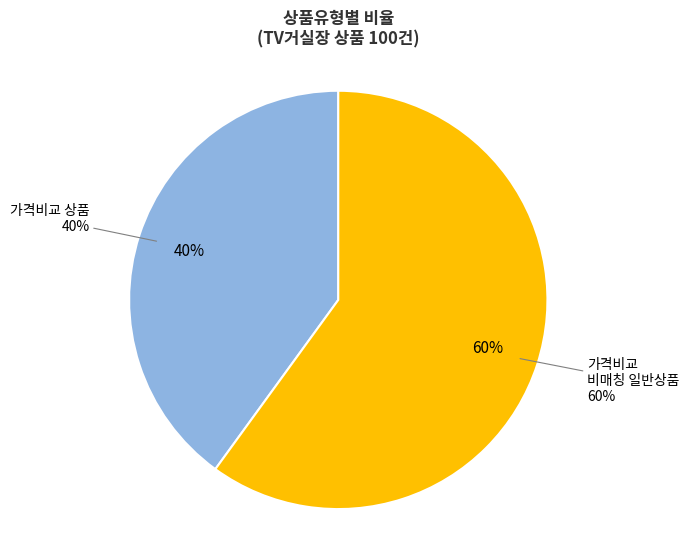

What percentage is the 일반 - 가격비교 상품 slice, to the nearest percent?

40%